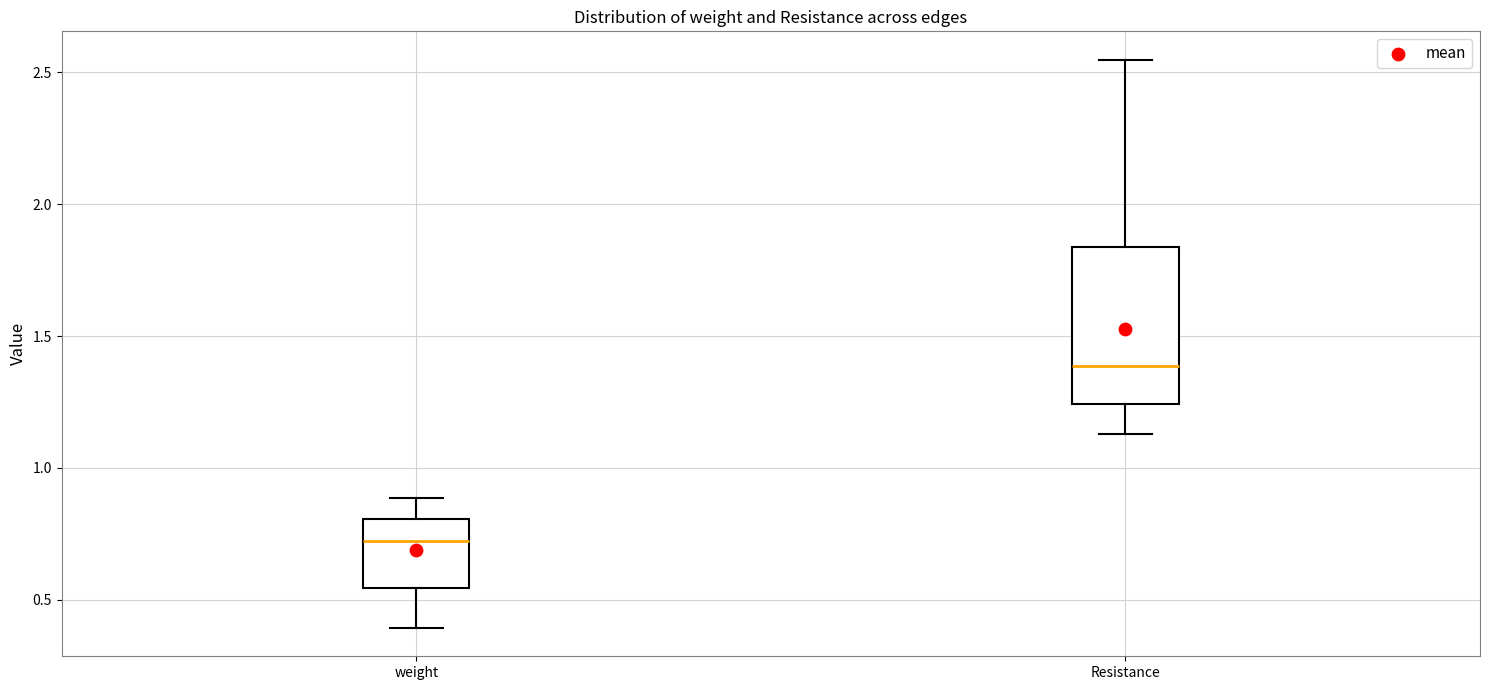

Where does the median line of the box for Resistance sit on the y-axis? The values are not printed on the chart, so give them approximately, as read against the axis.

1.40